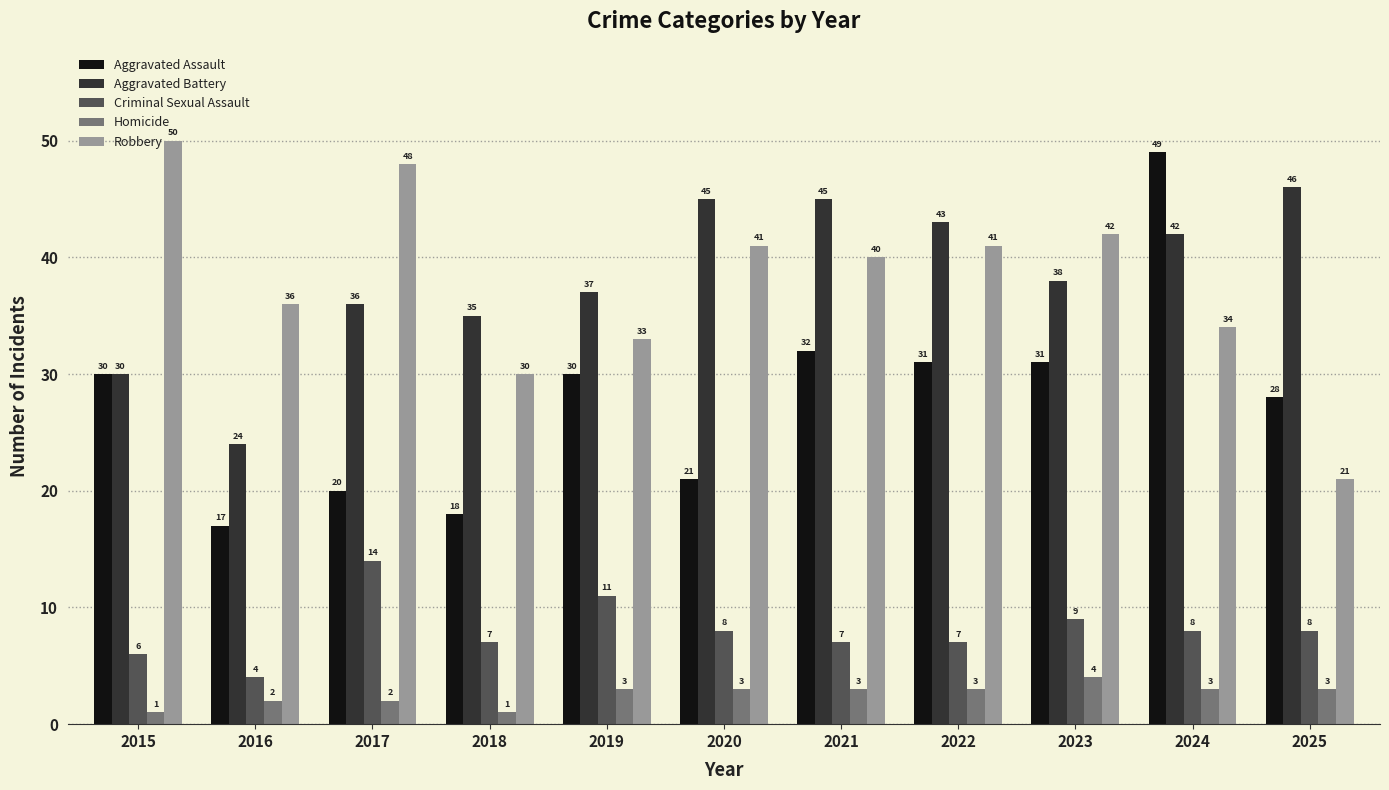

Between 2016 and 2021, which series saw the biggest shift?

Aggravated Battery